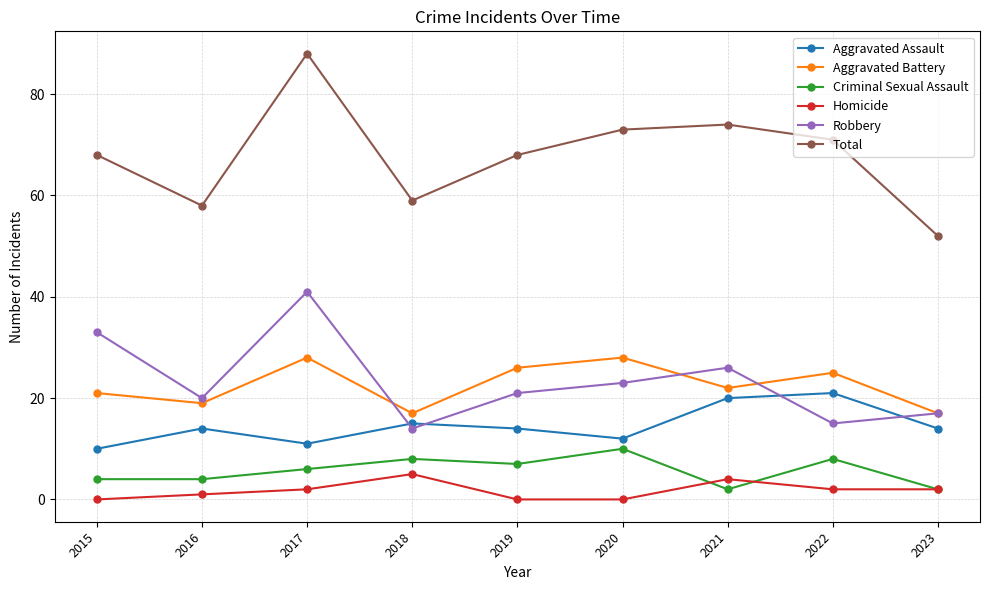

True or false: Total and Criminal Sexual Assault intersect in this chart.

False